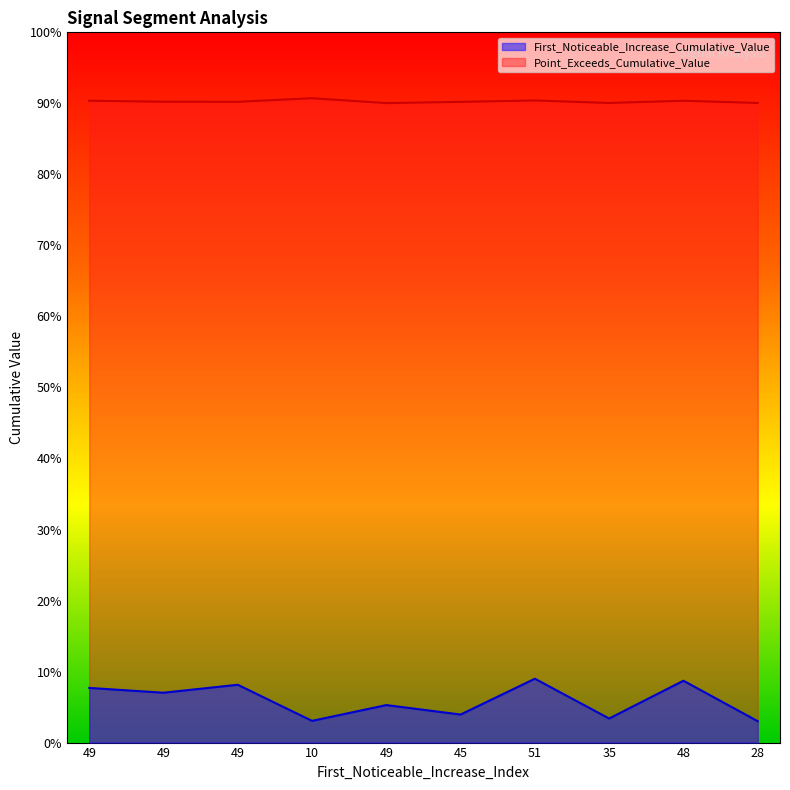

Which series has the largest range (max minus min)?

First_Noticeable_Increase_Cumulative_Value